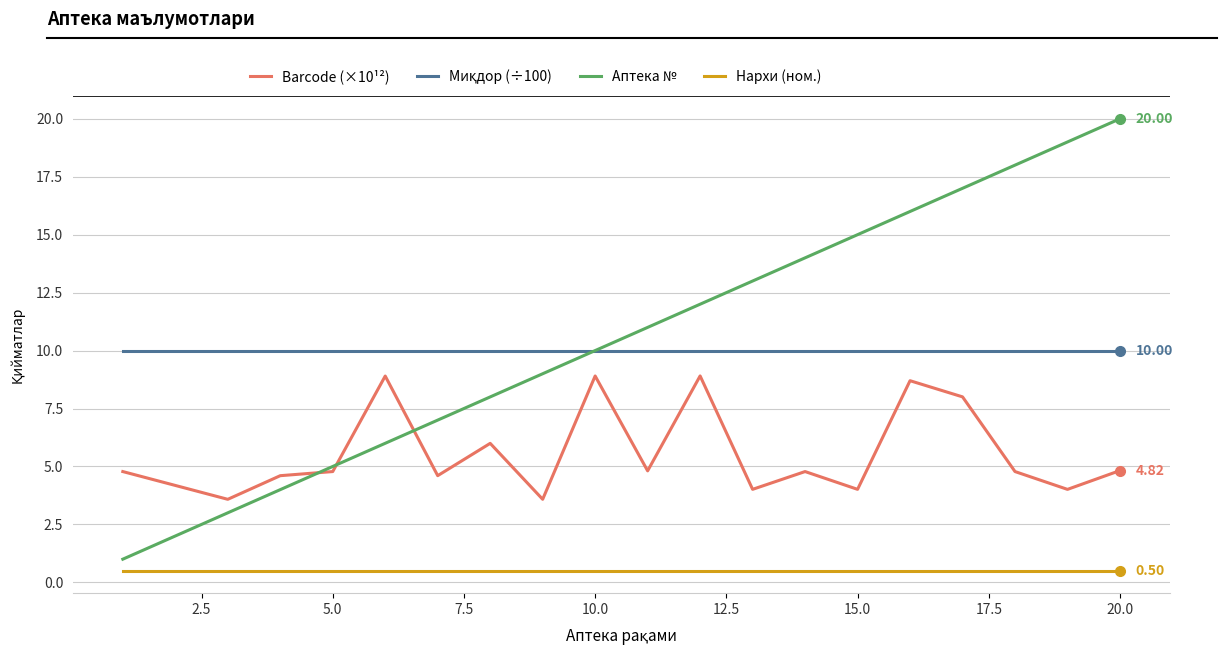

True or false: Barcode (×10¹²) and Нархи (ном.) cross at least once.

False